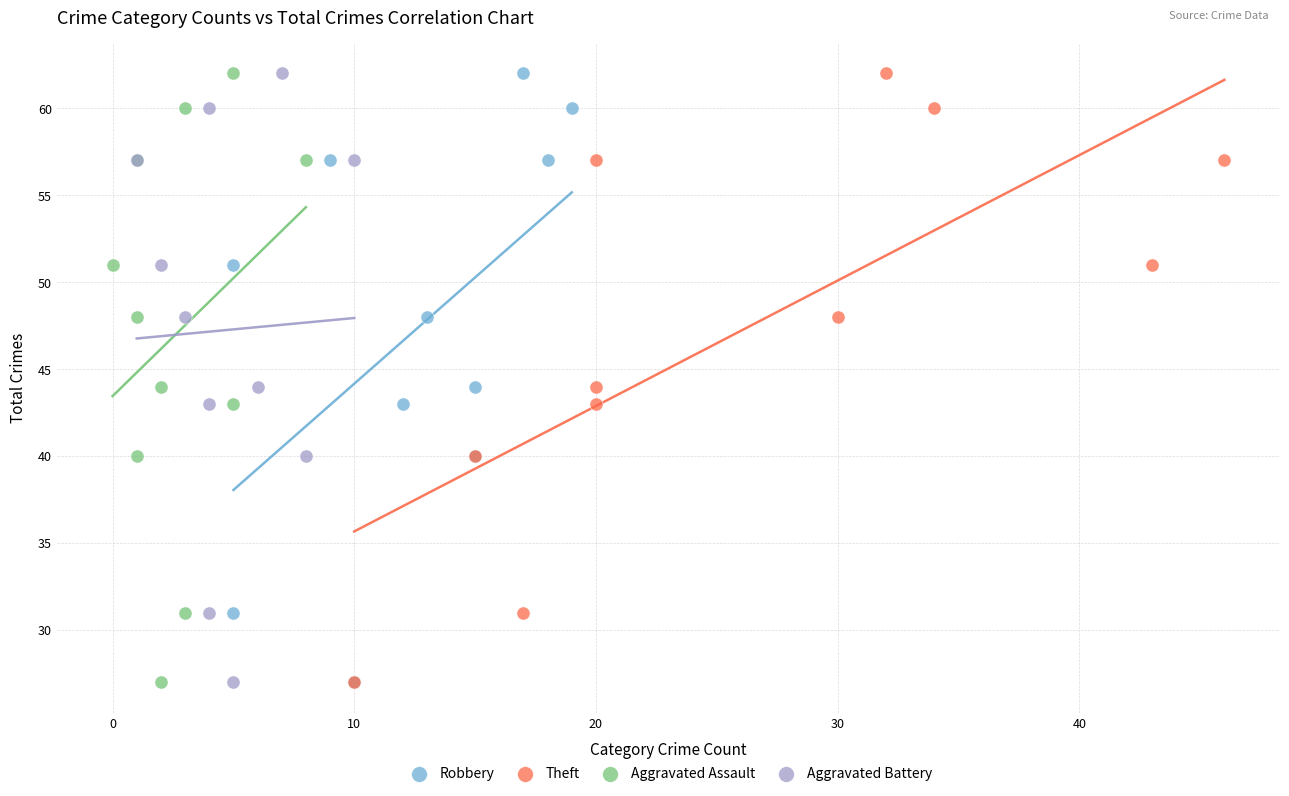

What are all the series names shown in the legend?

Robbery, Theft, Aggravated Assault, Aggravated Battery